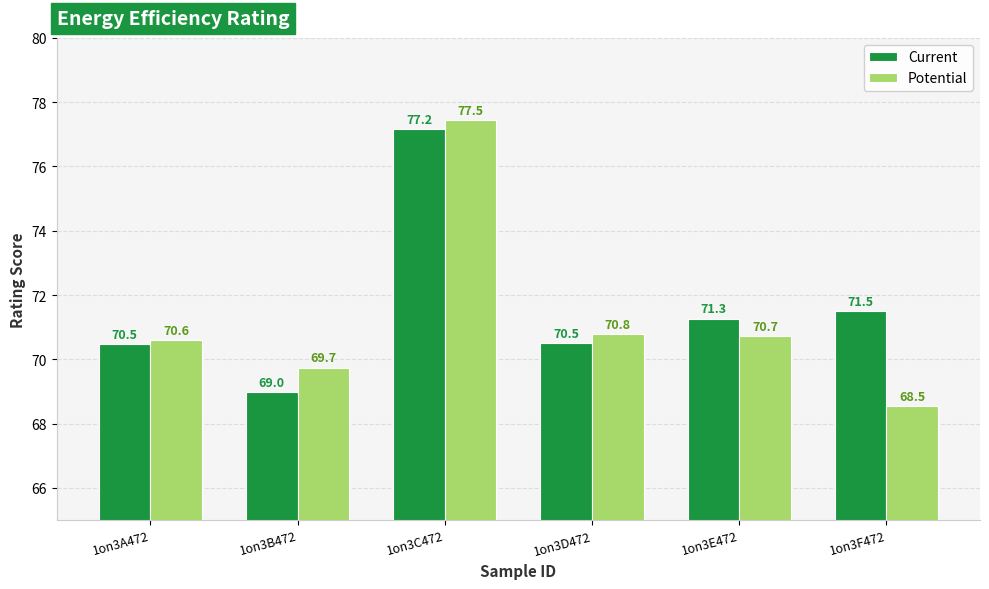

Which series has the largest range (max minus min)?

Potential